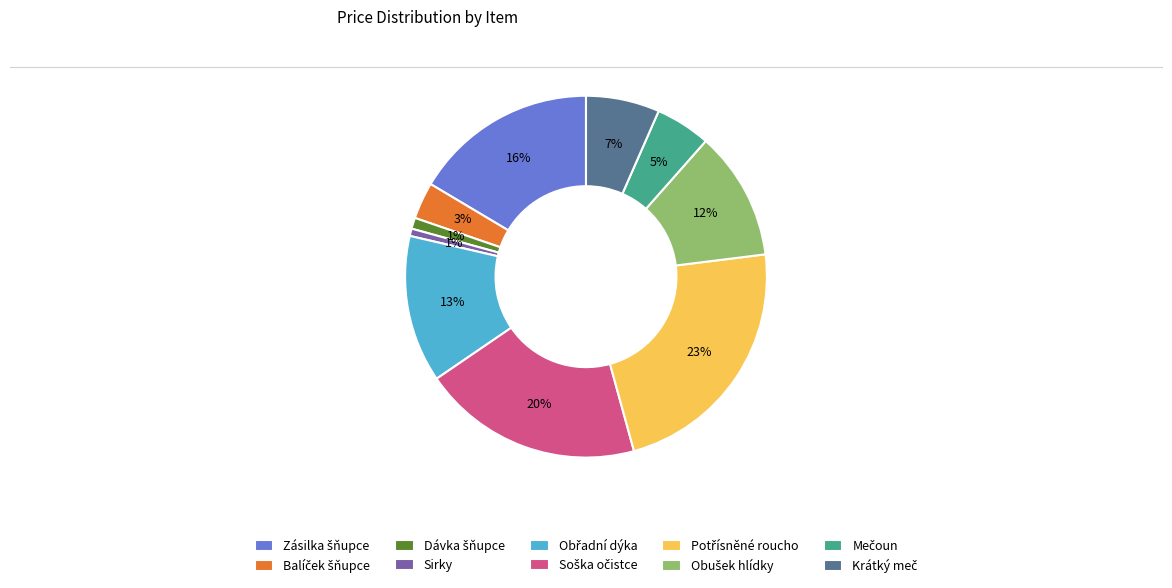

To the nearest percent, what is the difference between the largest and smallest slice percentages?

22%